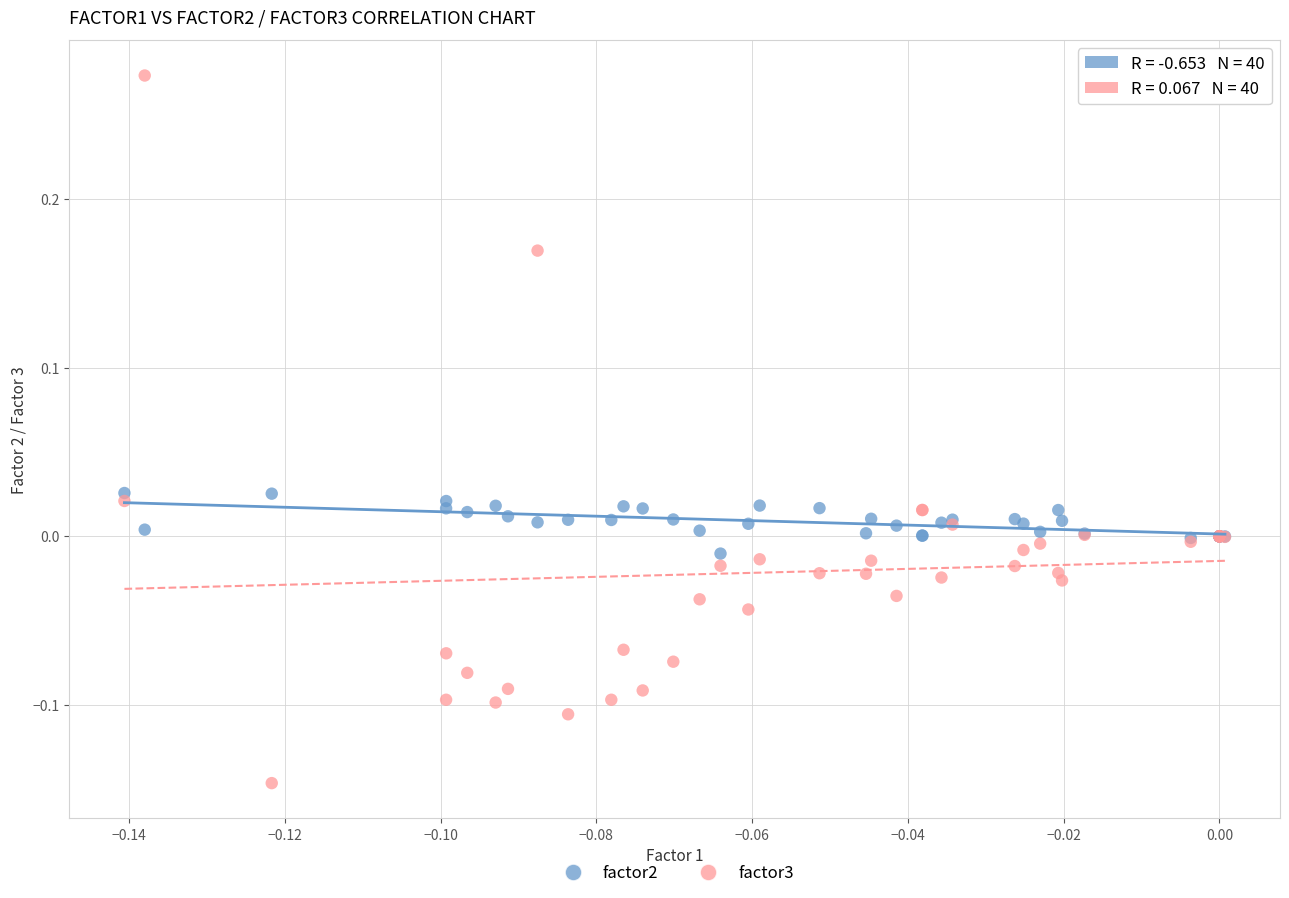

Which series contains the highest Y value?

factor3